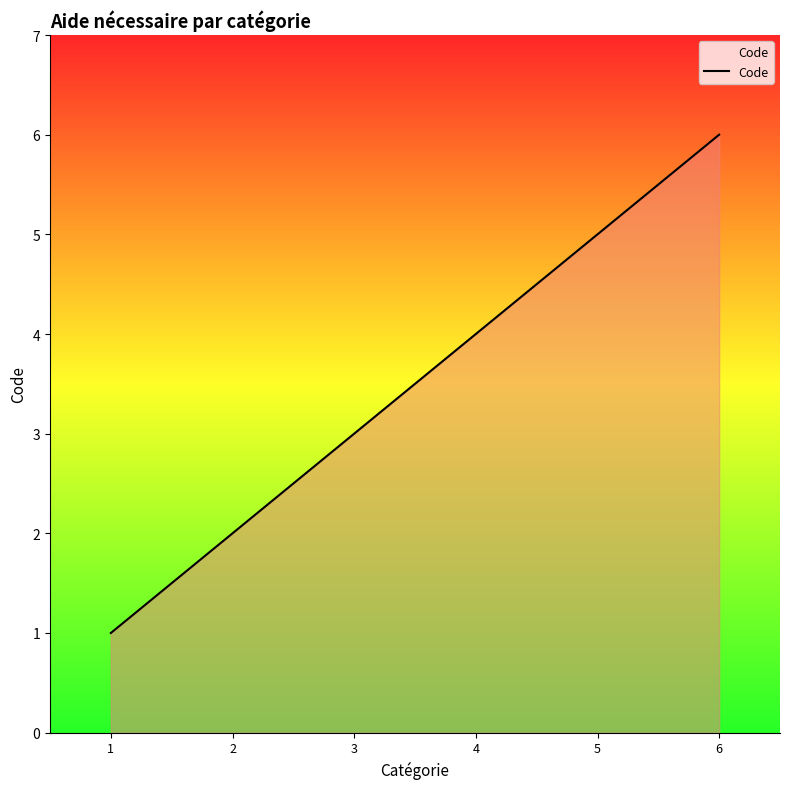

What is the difference between the second highest and minimum values?

4